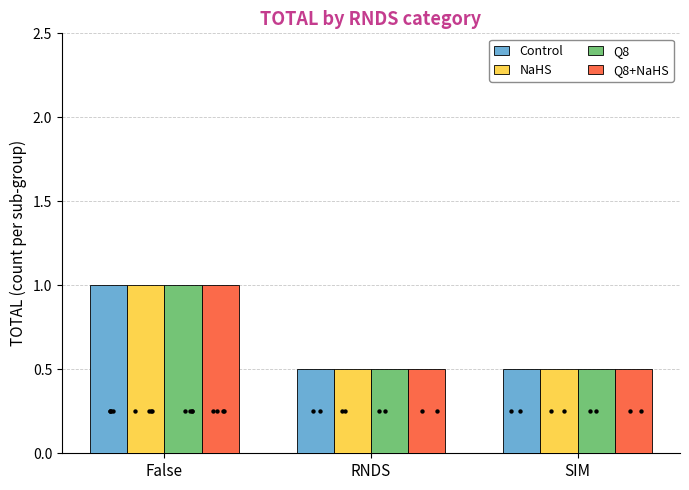

At how many categories does at least one series exceed 0?

3